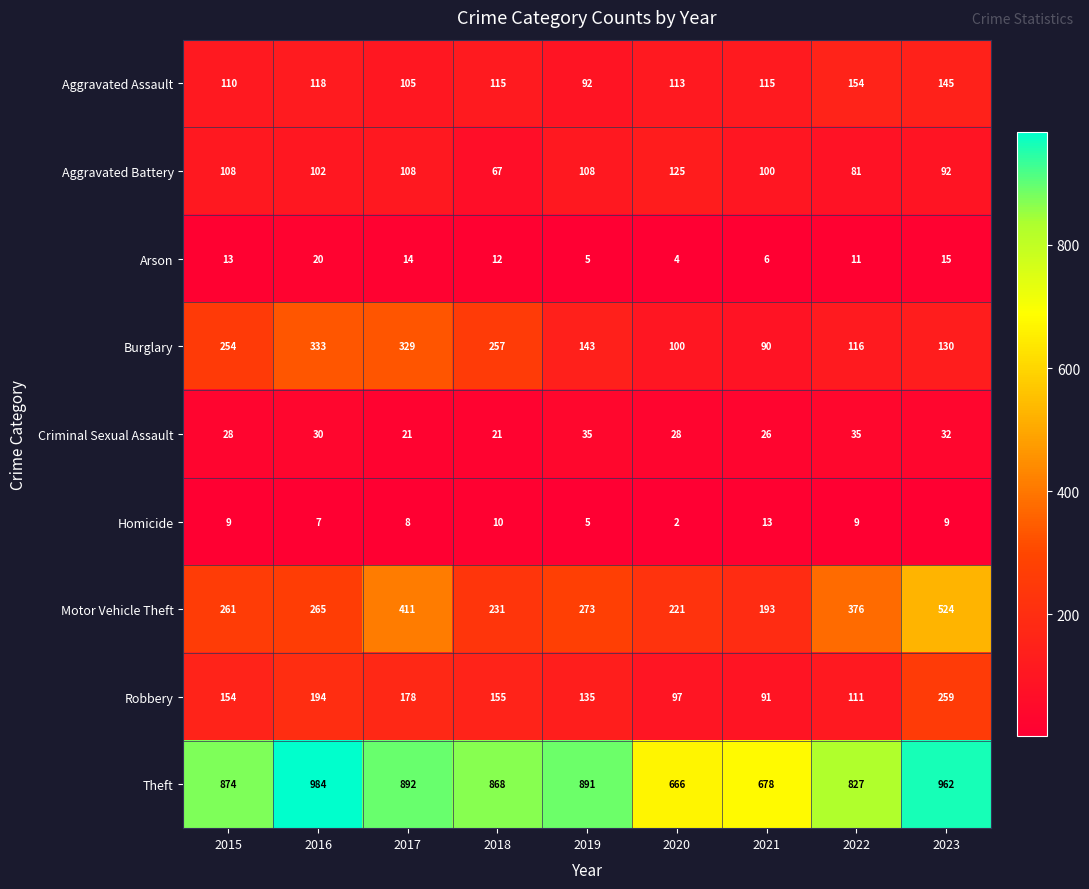

Between 2020 and 2023, which series saw the biggest shift?

Motor Vehicle Theft